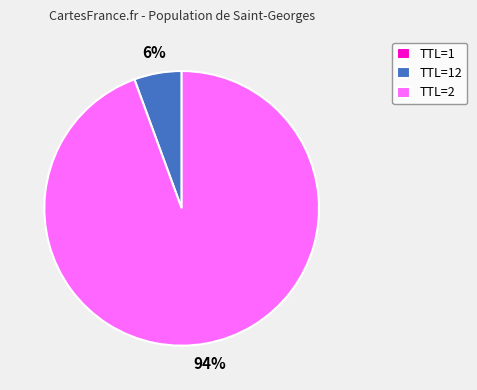

What percentage is the TTL=2 slice, to the nearest percent?

94%